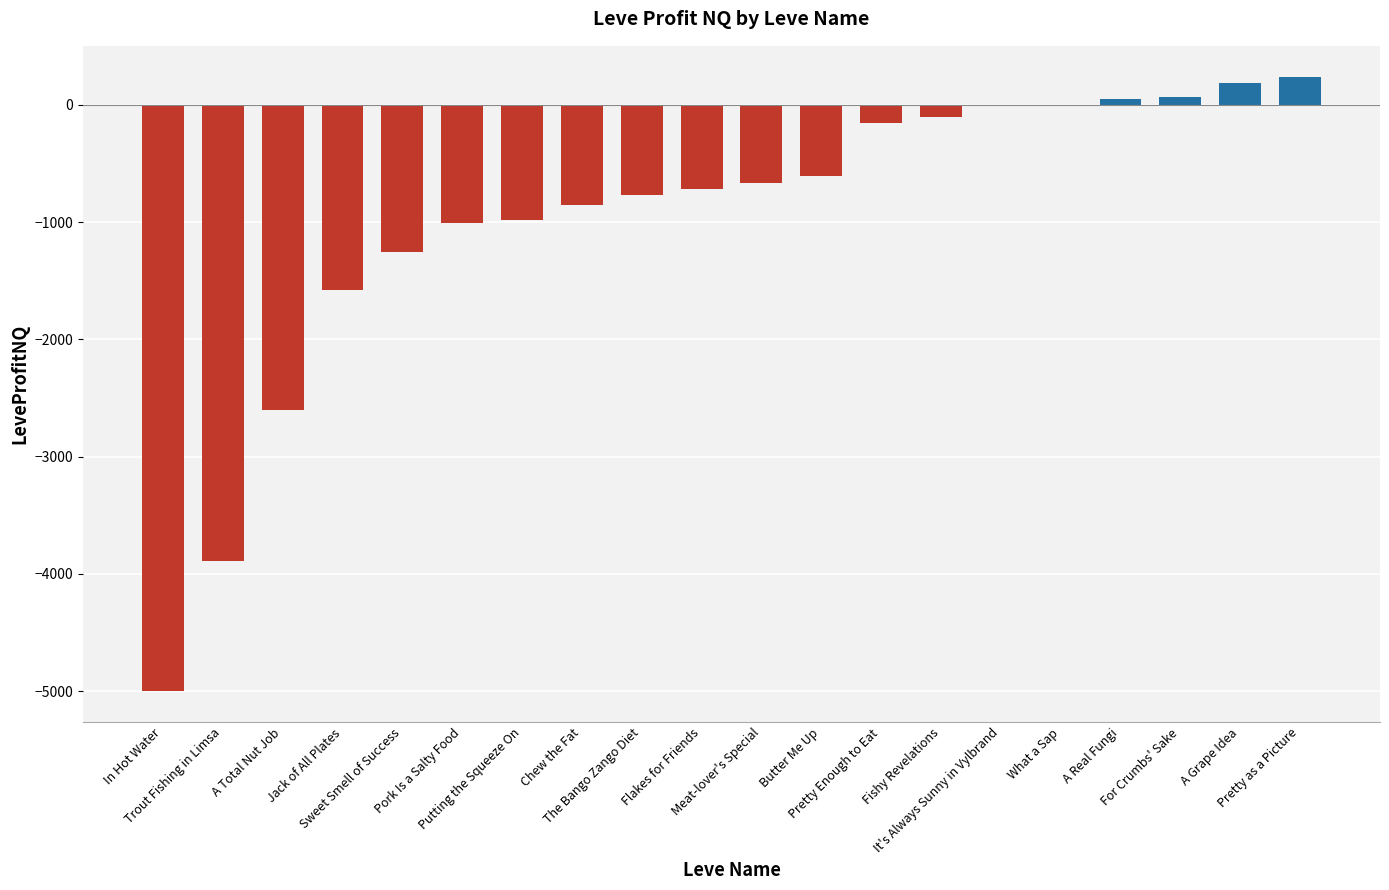

What is the maximum value shown in the chart?

241.1